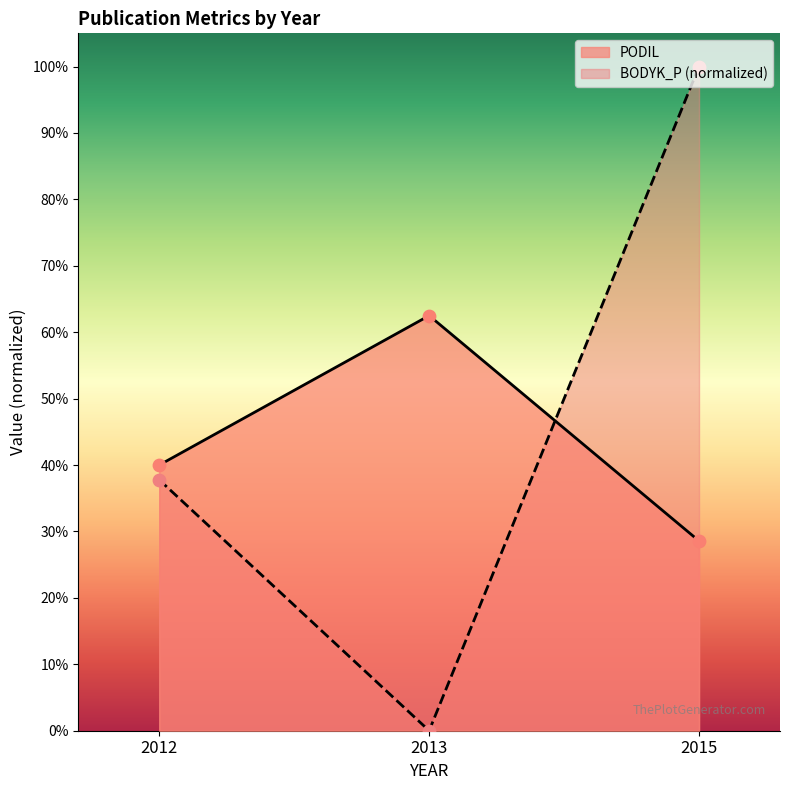

Which series has the largest total across all categories?

BODYK_P (normalized)